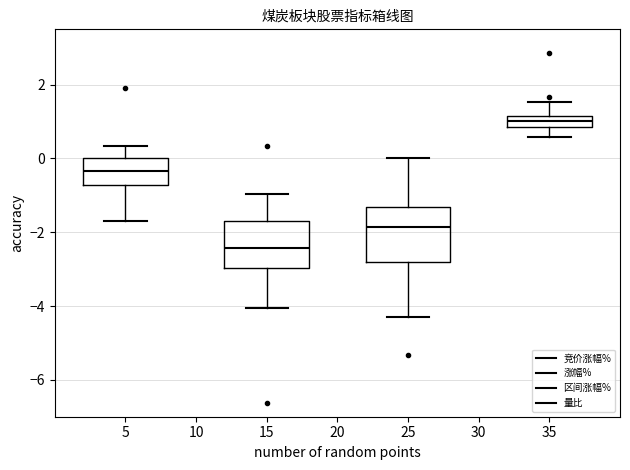

Which box's median line is the highest?

35